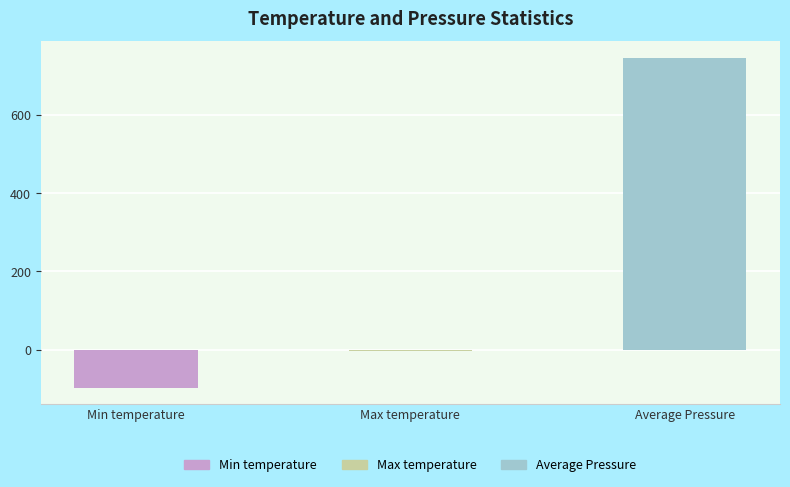

At which category does the chart reach its minimum across all series?

Min temperature